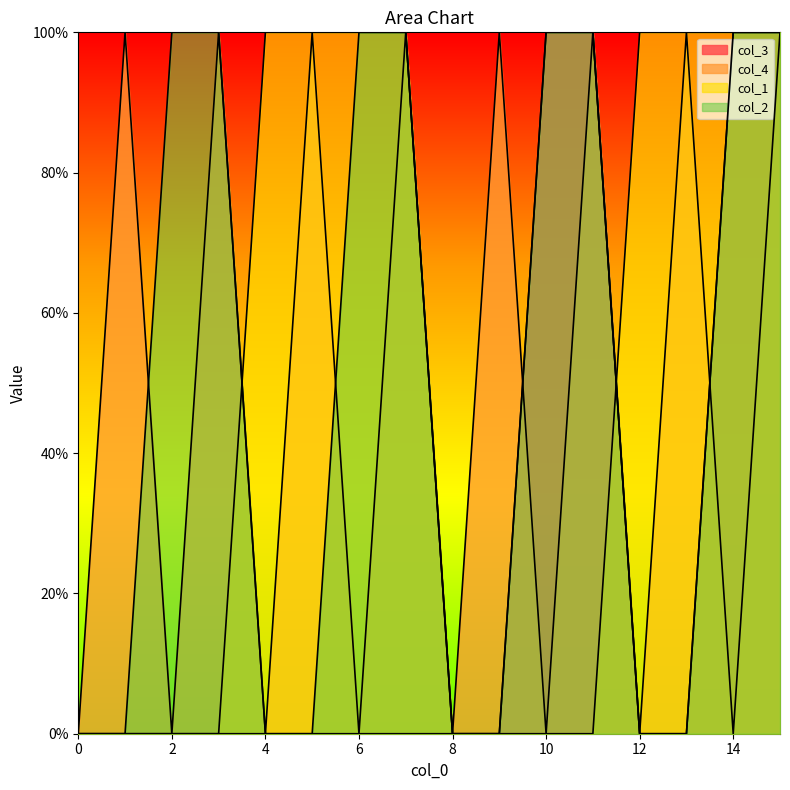

What is the total value across all series at 1?

1